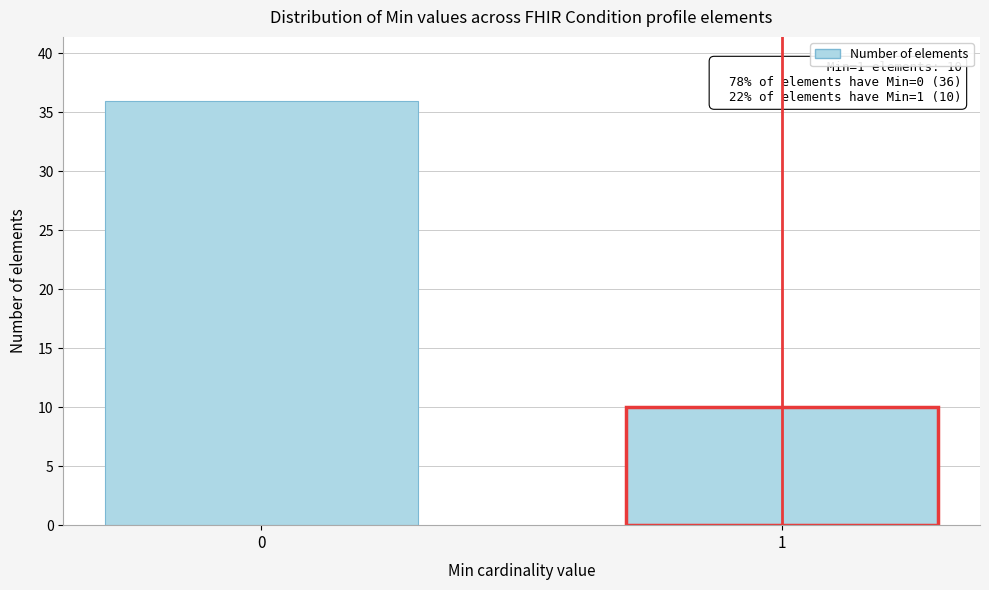

Reading left to right, list all the values displayed in this chart.

36	10